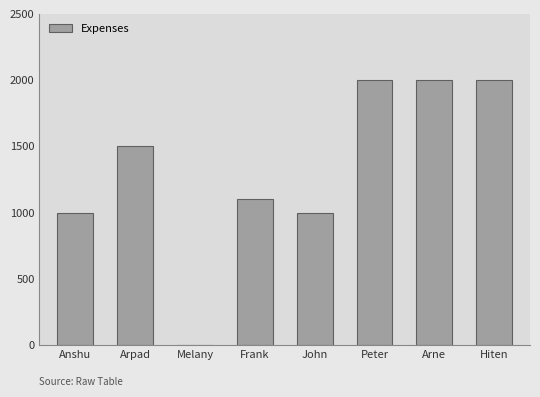

What is the sum of all values?

10598.4